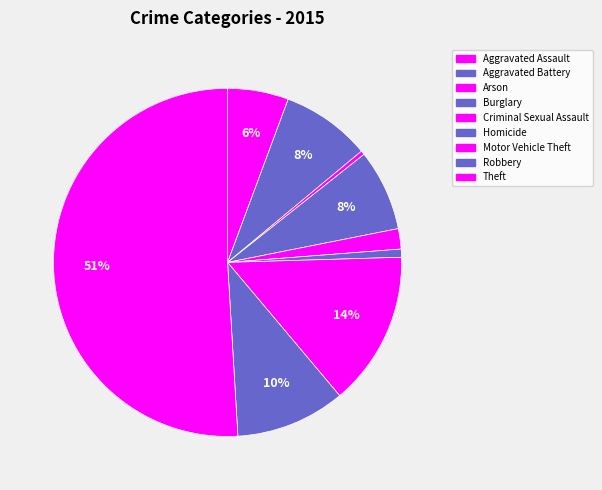

How many segments does this pie chart have?

9